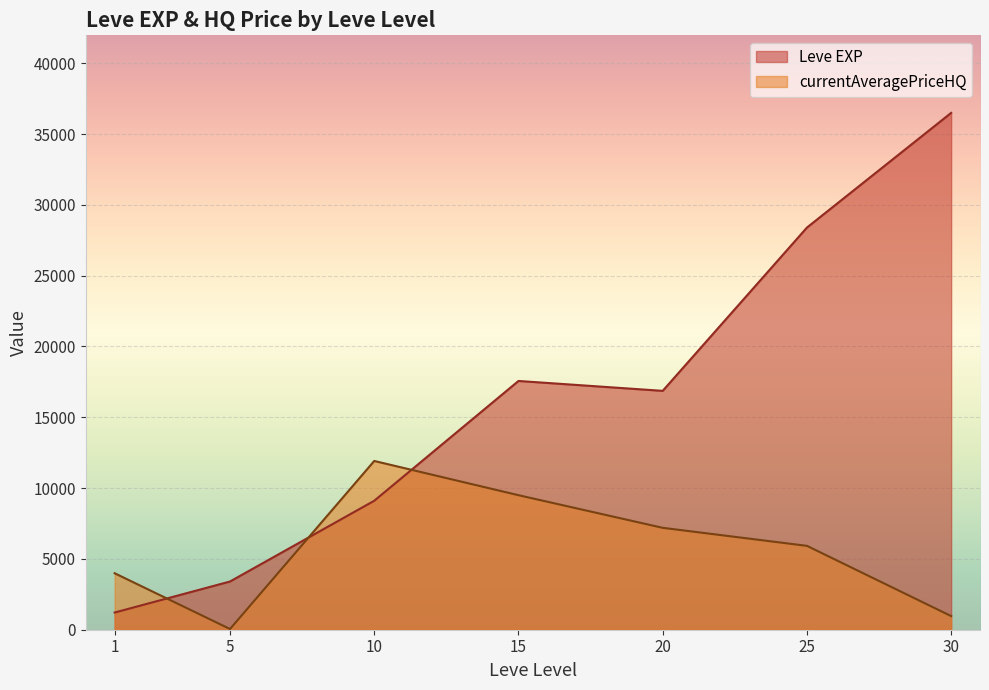

Where is the first local maximum for currentAveragePriceHQ?

1